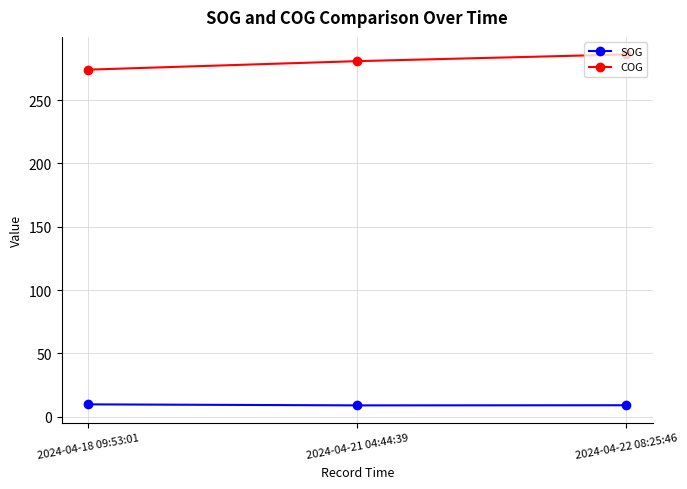

Rank the series by their maximum value, from highest to lowest.

COG, SOG